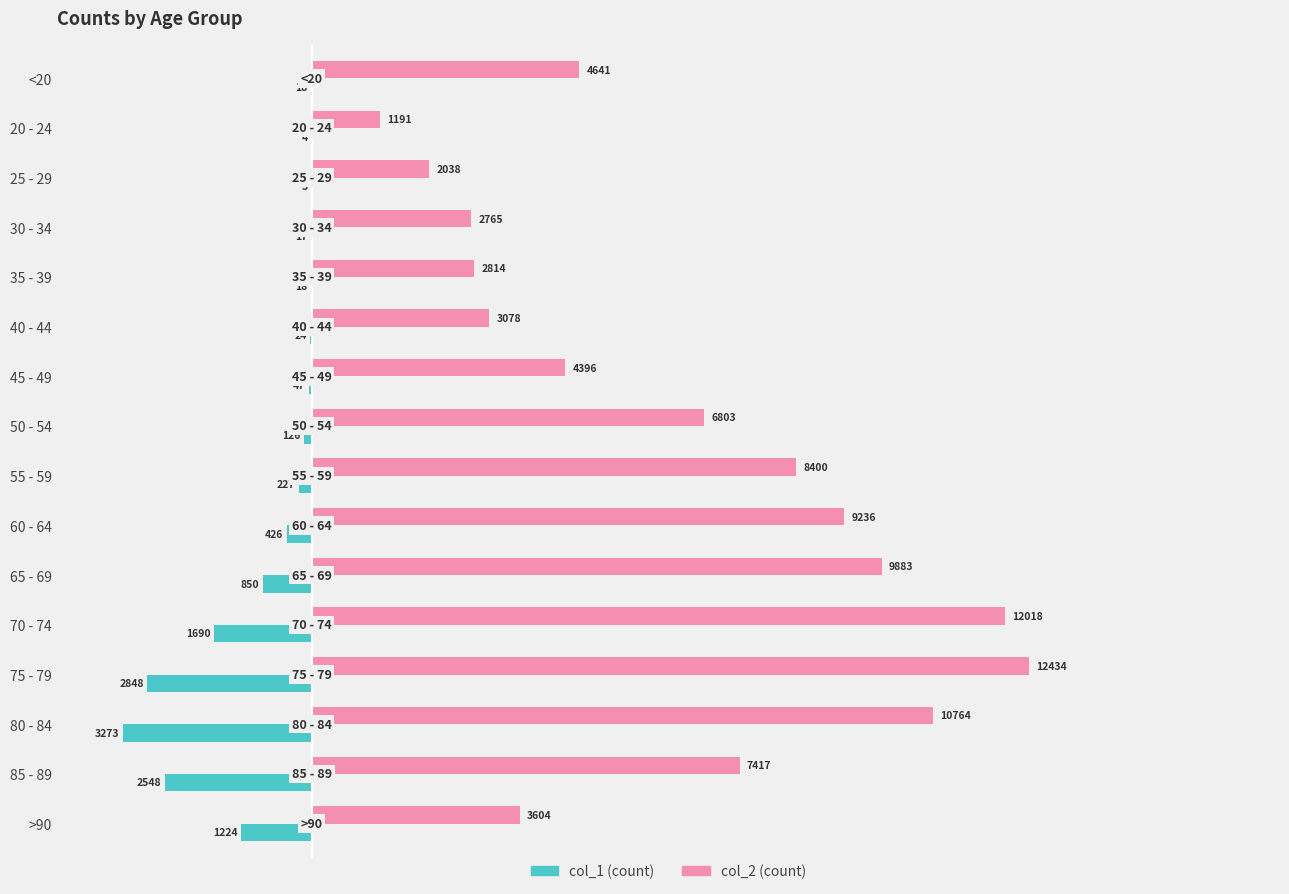

How many series are shown in this chart?

2